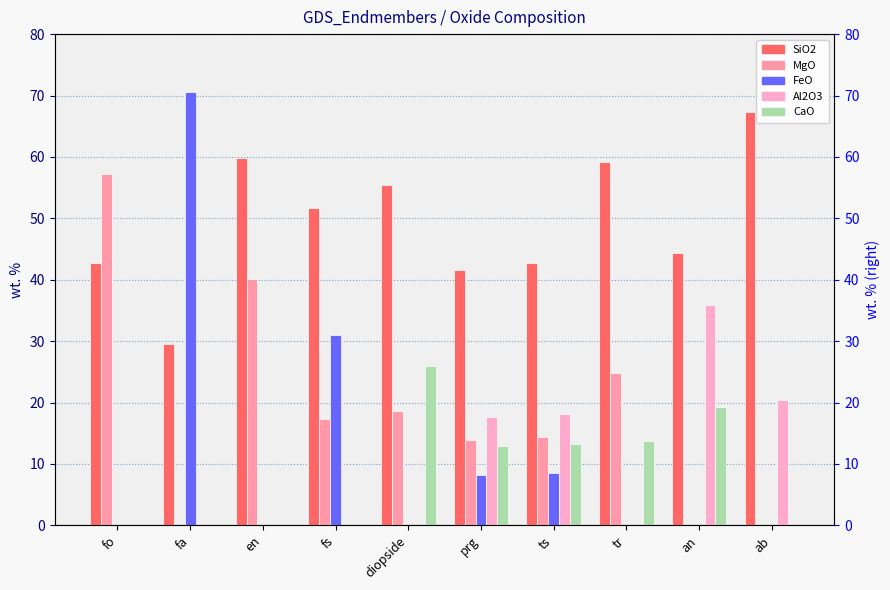

How many categories are shown in the chart?

10